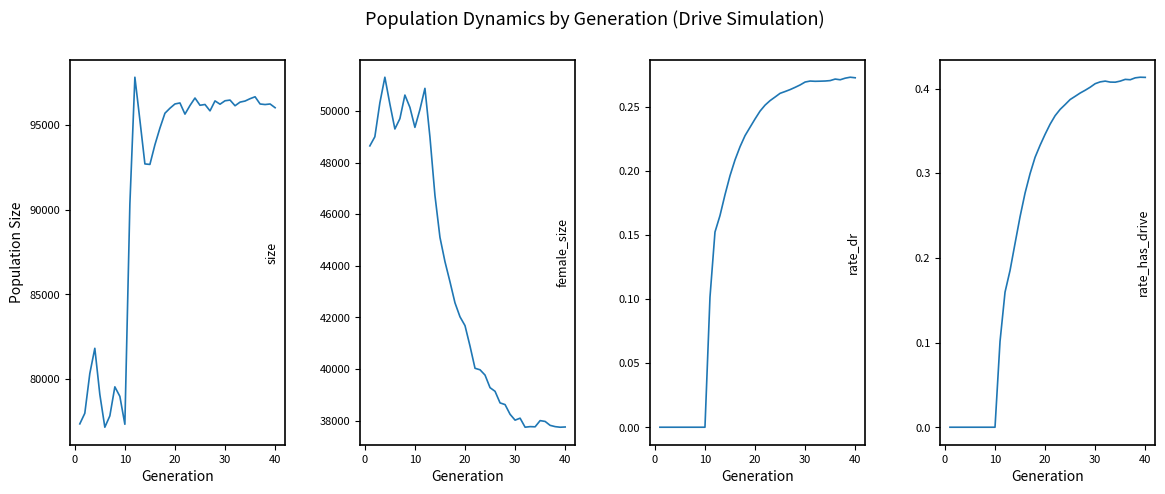

How many lines are shown in the chart?

4